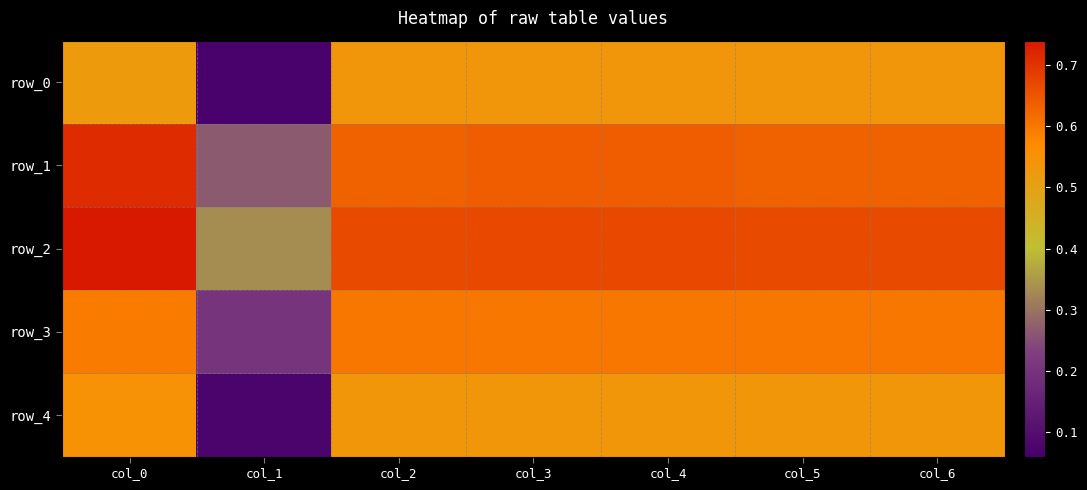

The row_3 series shows 0.6 at col_6. True or false?

True